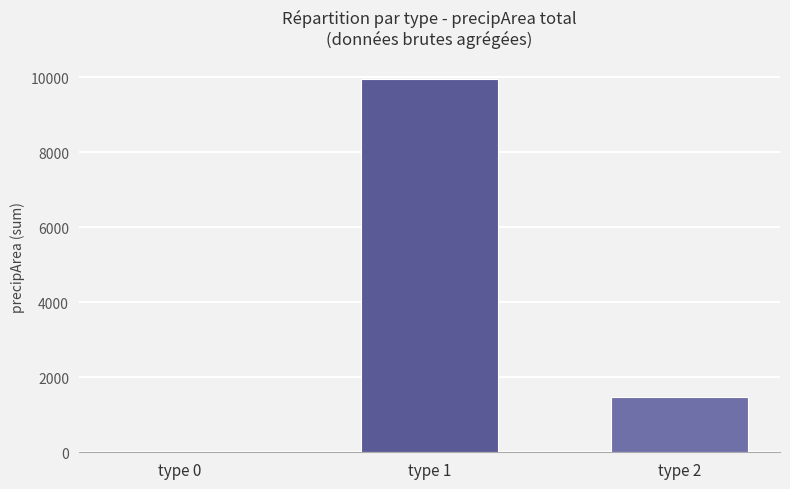

The value at type 0 is 0. True or false?

True